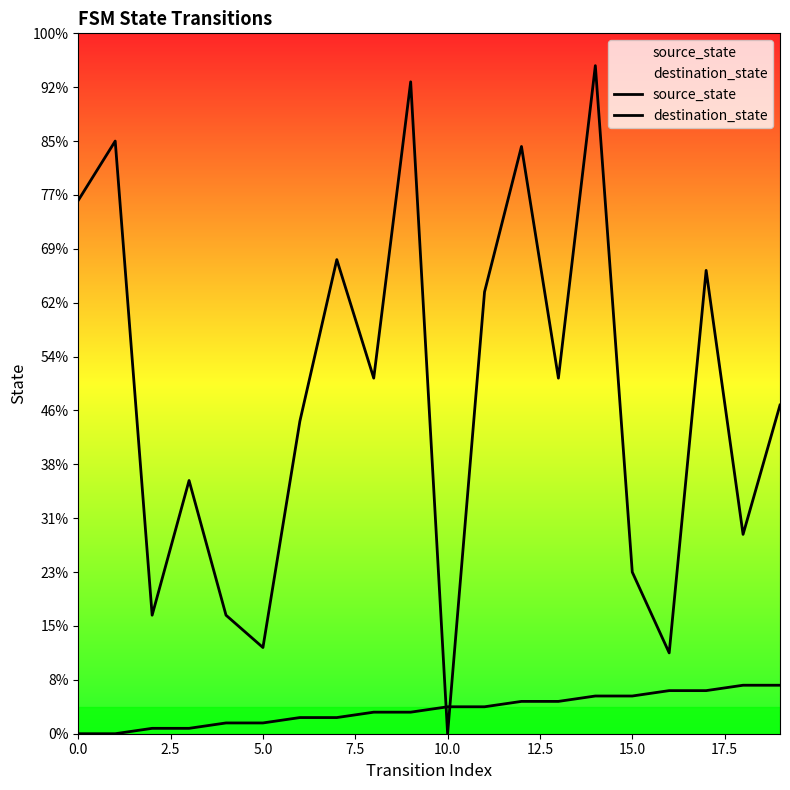

What is the greatest value displayed?

124